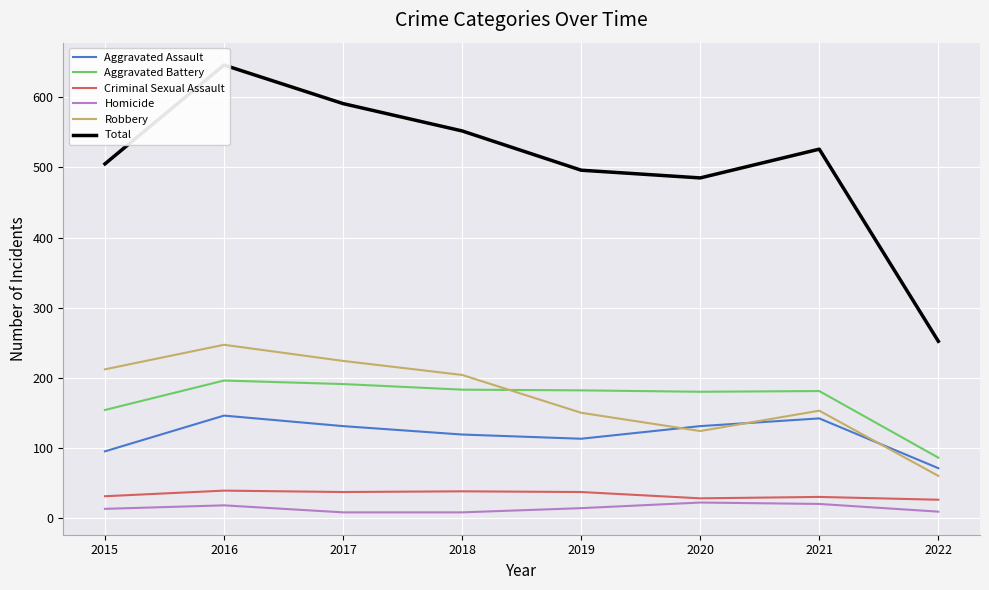

How many interior local peaks does the Aggravated Assault series have?

2